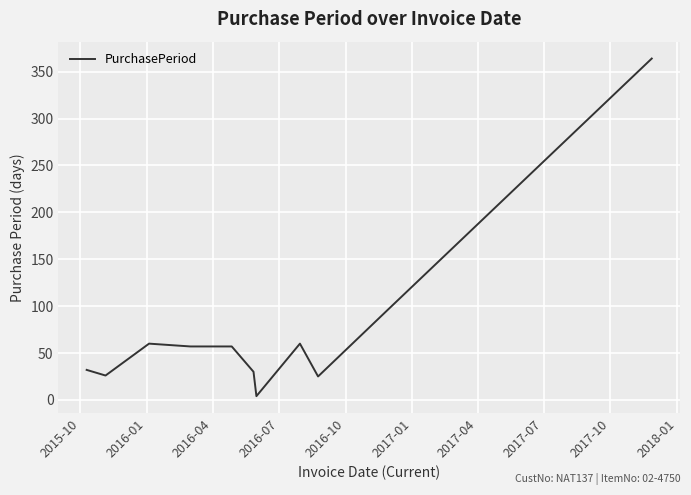

What is the difference between the maximum and minimum values?

360